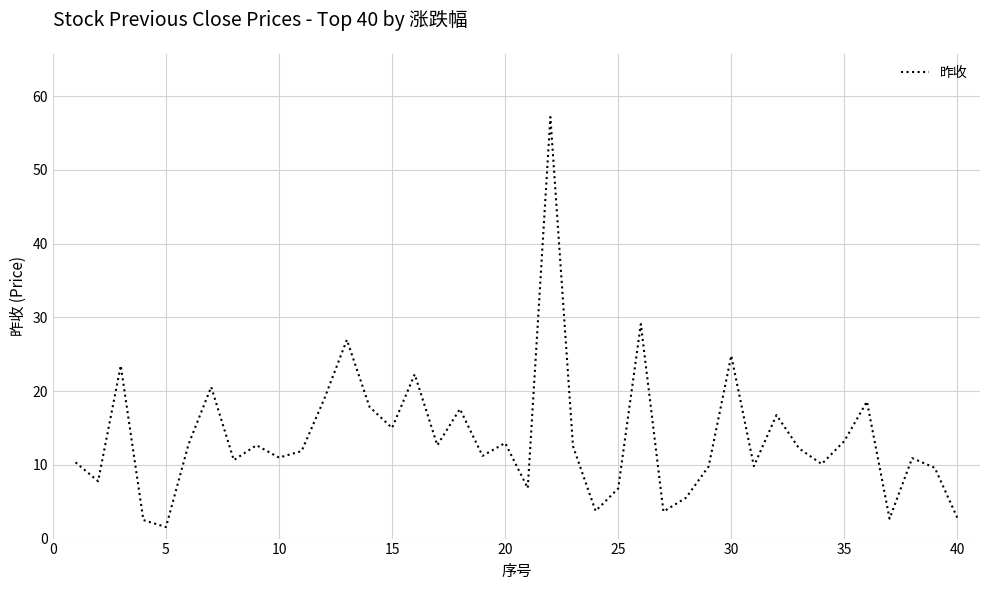

What is the minimum value shown in the chart?

1.6